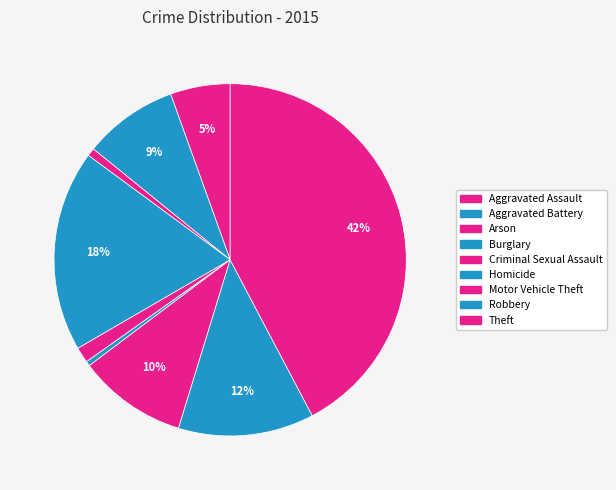

To the nearest percent, what is the average slice percentage?

11%